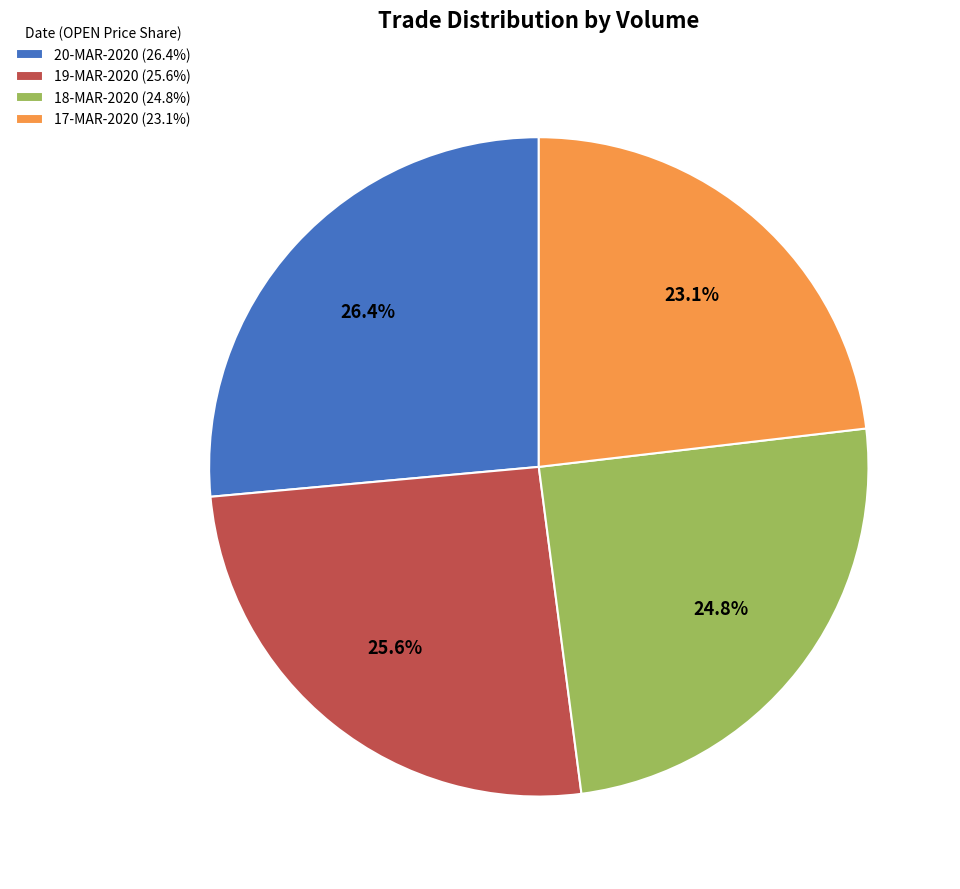

Rank the categories by value from highest to lowest.

20-MAR-2020 (26.4%), 19-MAR-2020 (25.6%), 18-MAR-2020 (24.8%), 17-MAR-2020 (23.1%)